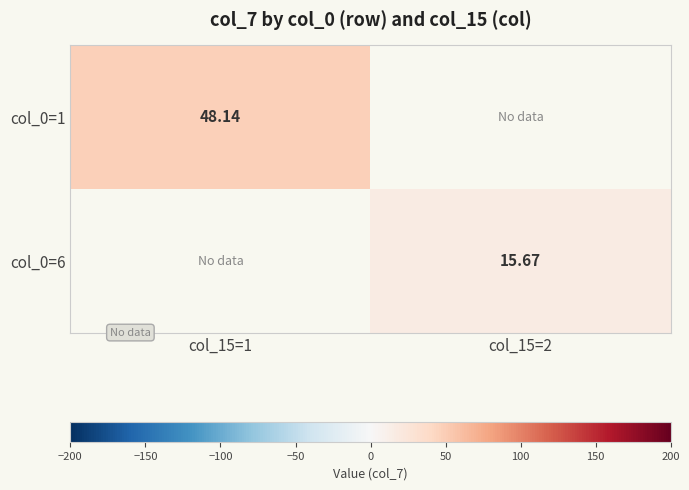

Which series has the largest range (max minus min)?

col_0=1